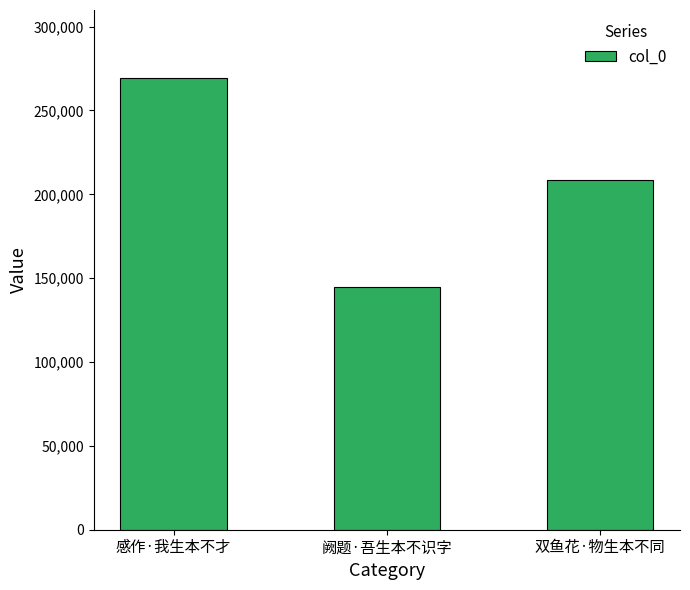

What is the change in value from 阙题·吾生本不识字 to 双鱼花·物生本不同?

+63808